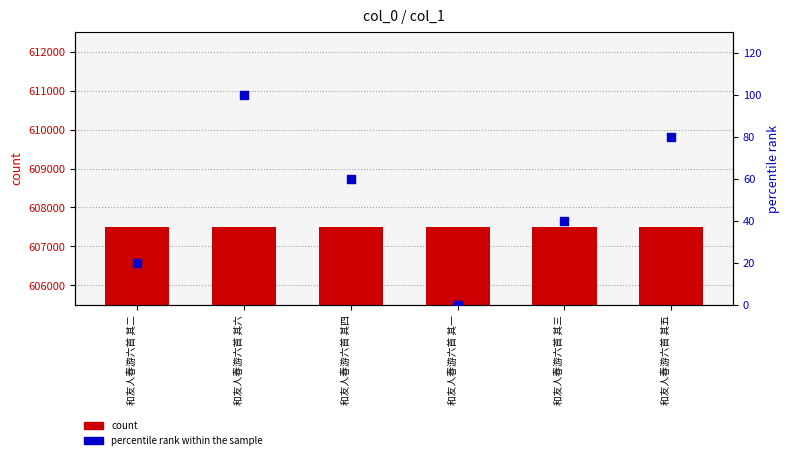

Is the value of col_0 (count) at 和友人春游六首 其一 greater than the value of percentile rank within the sample at 和友人春游六首 其二?

Yes